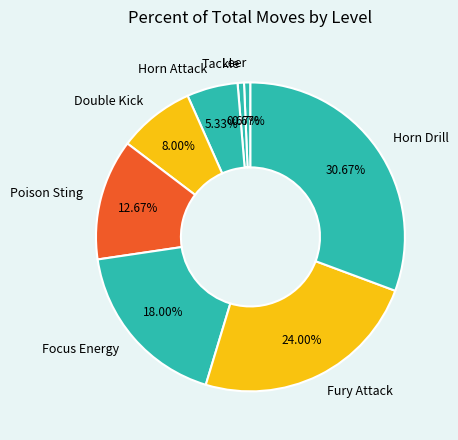

What is the ratio of the value at Focus Energy to the value at Double Kick?

2.2